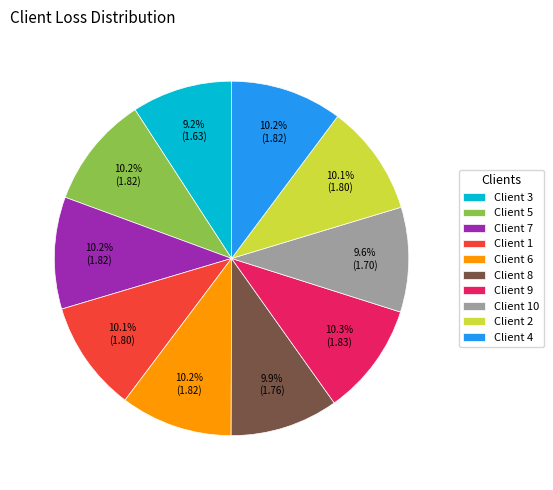

Do Client 6 and Client 10 together represent more than half of the pie?

No